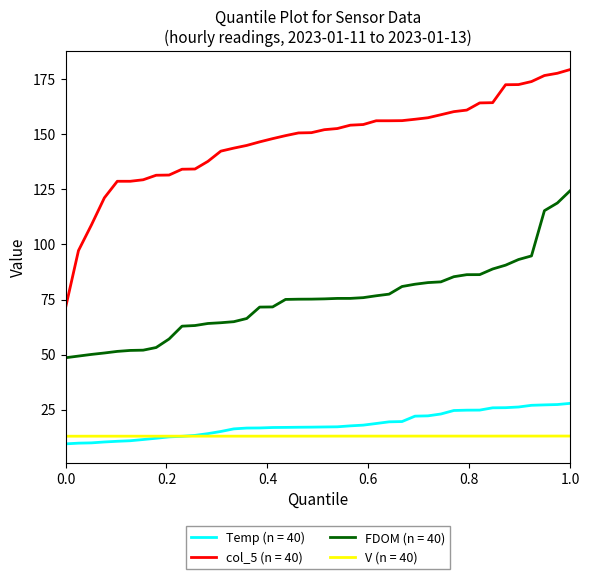

What is the highest value of the FDOM (n = 40) series?

124.5